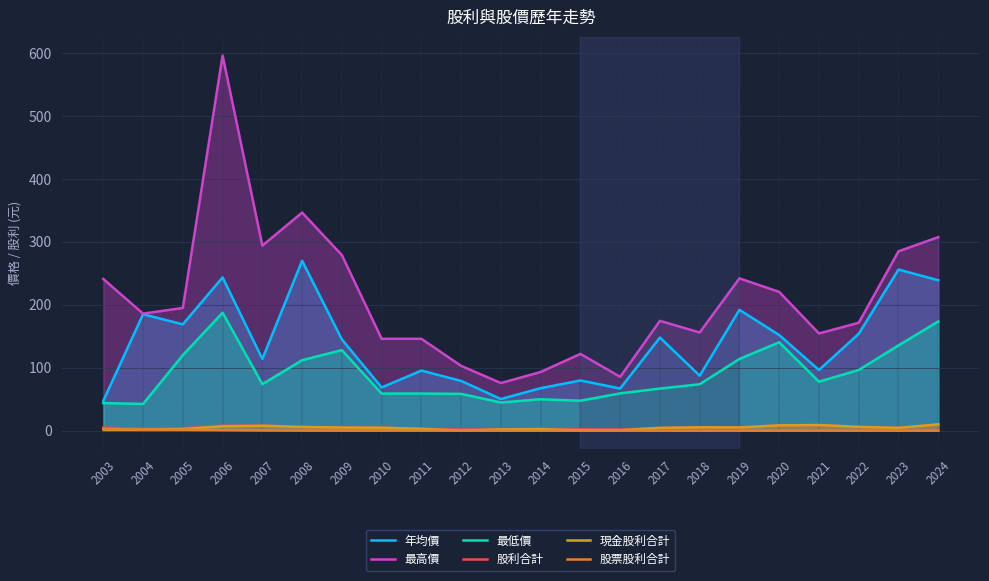

Is the value of 現金股利合計 at 2024 greater than the value of 股利合計 at 2013?

Yes